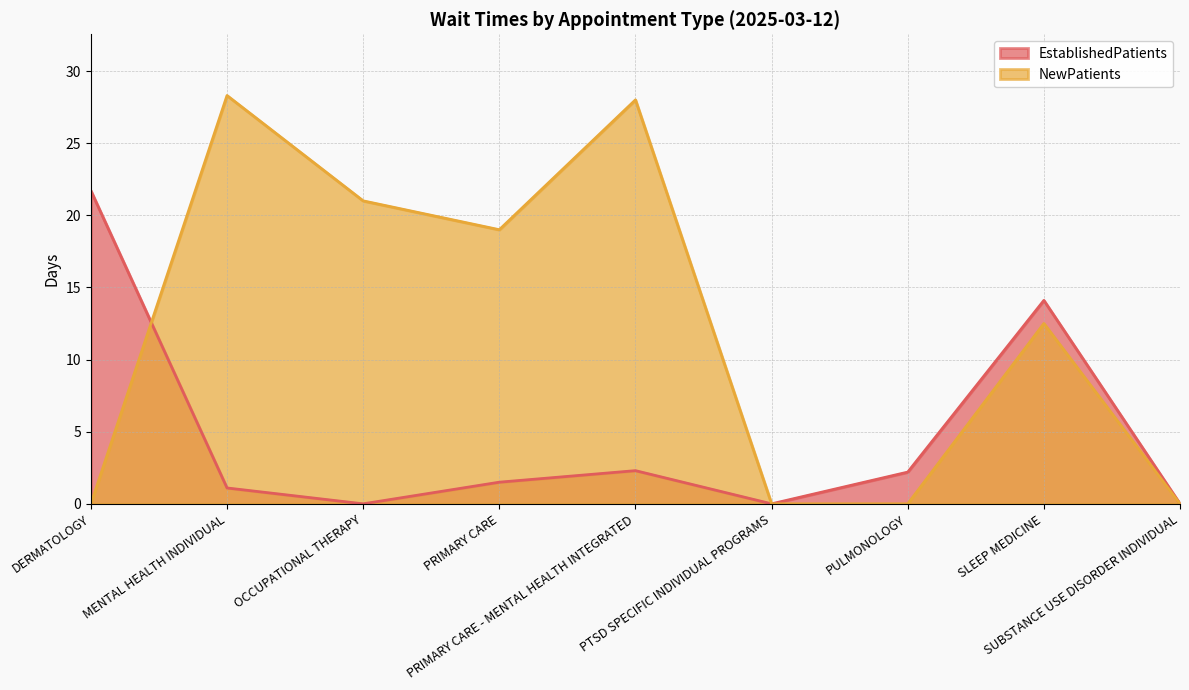

What is the approximate value of NewPatients at PRIMARY CARE - MENTAL HEALTH INTEGRATED?

28.0